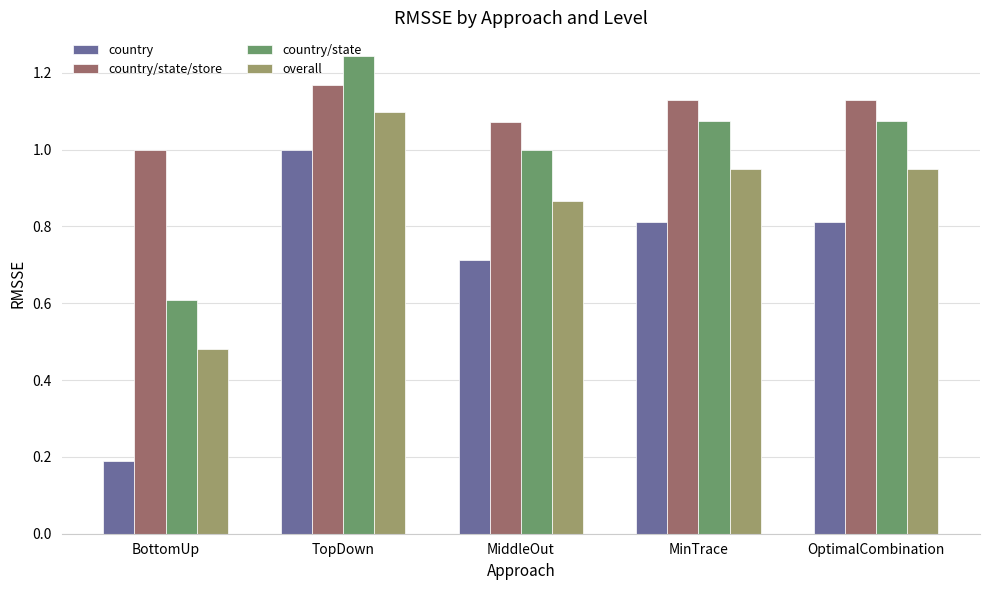

List the series in order of their overall mean, highest first.

country/state/store, country/state, overall, country